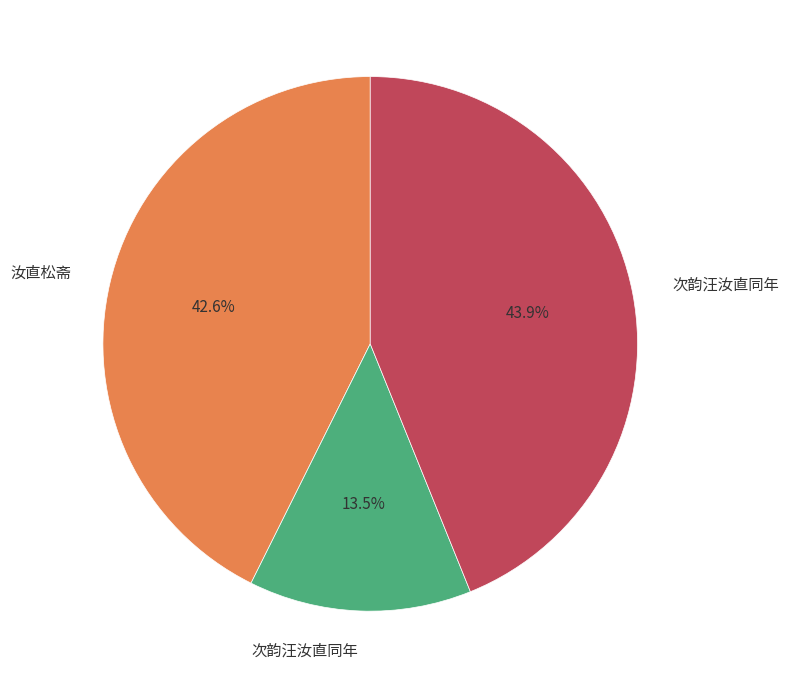

Does any single category account for the majority?

No